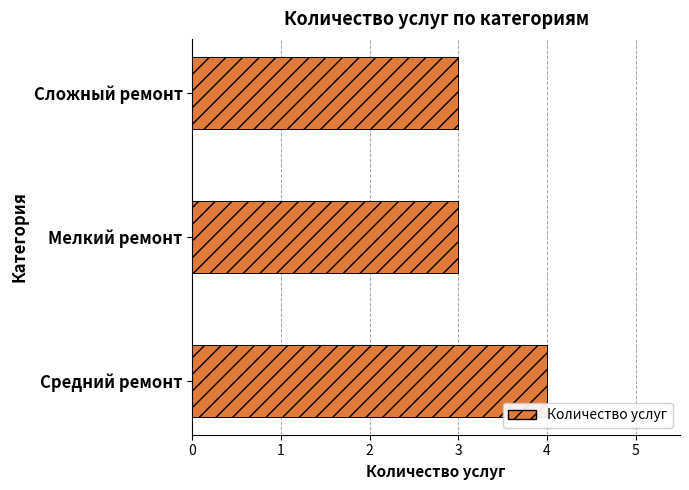

Reading bottom to top, list all the values displayed in this chart.

Средний ремонт=4	Мелкий ремонт=3	Сложный ремонт=3